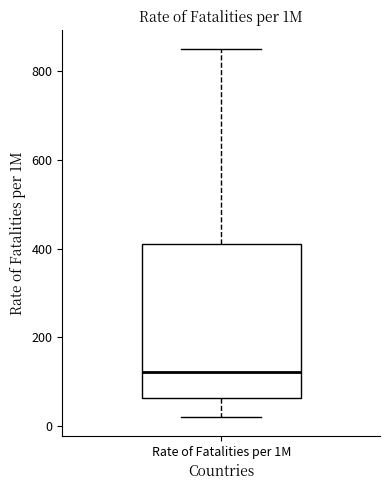

Where is the upper edge of the box for Rate of Fatalities per 1M on the y-axis? The values are not printed on the chart, so give them approximately, as read against the axis.

400